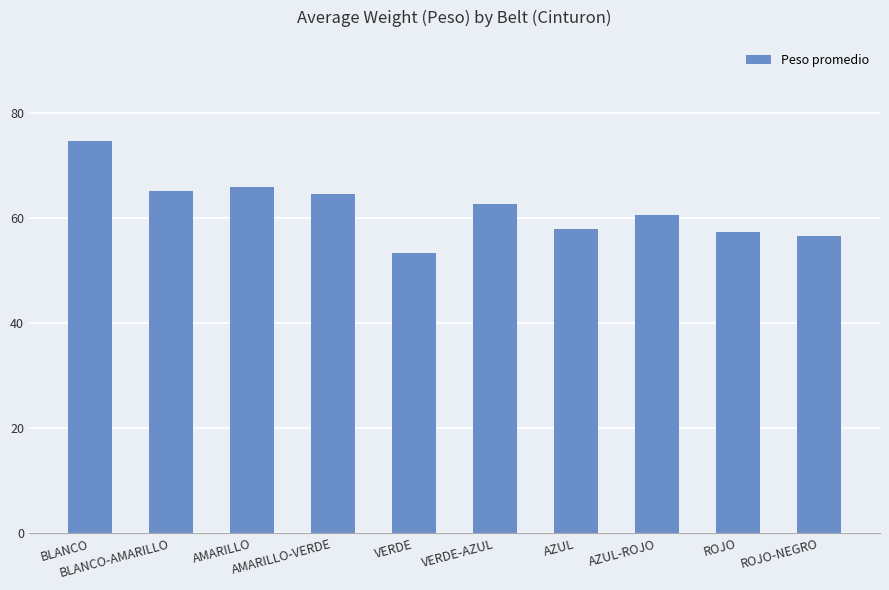

What is the difference between the second highest and minimum values?

12.7